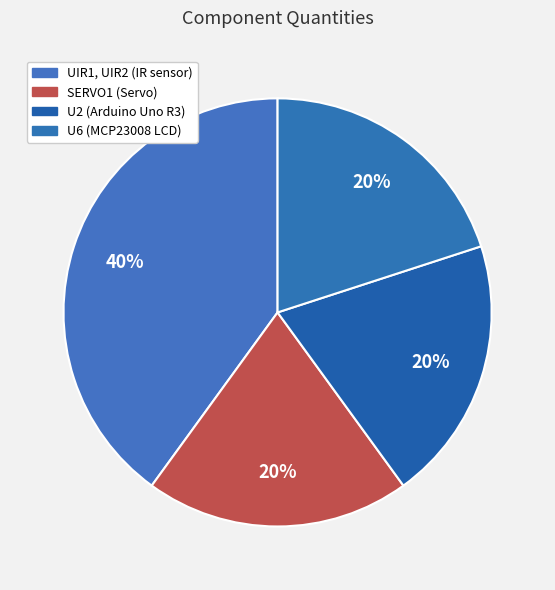

Is the sum of U6 and UIR1, UIR2 greater than half?

Yes